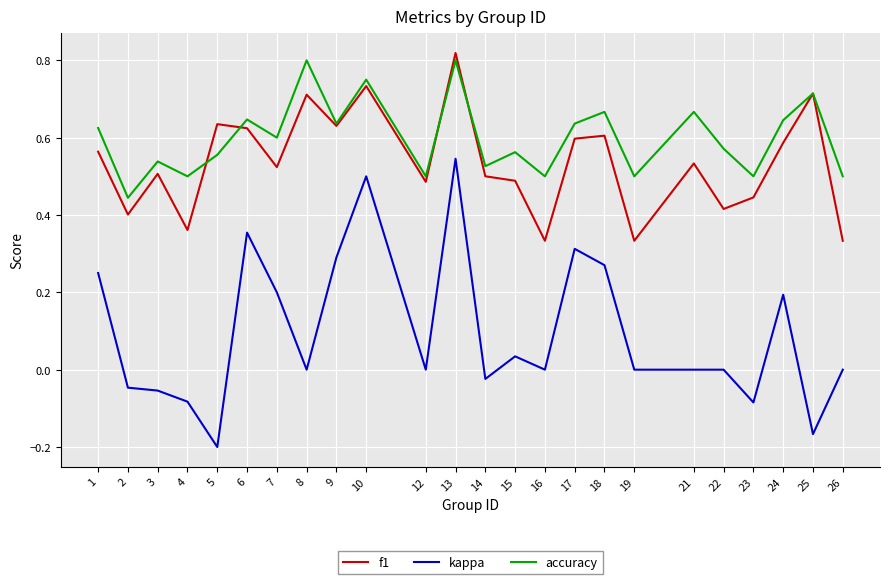

True or false: f1 and kappa intersect in this chart.

False